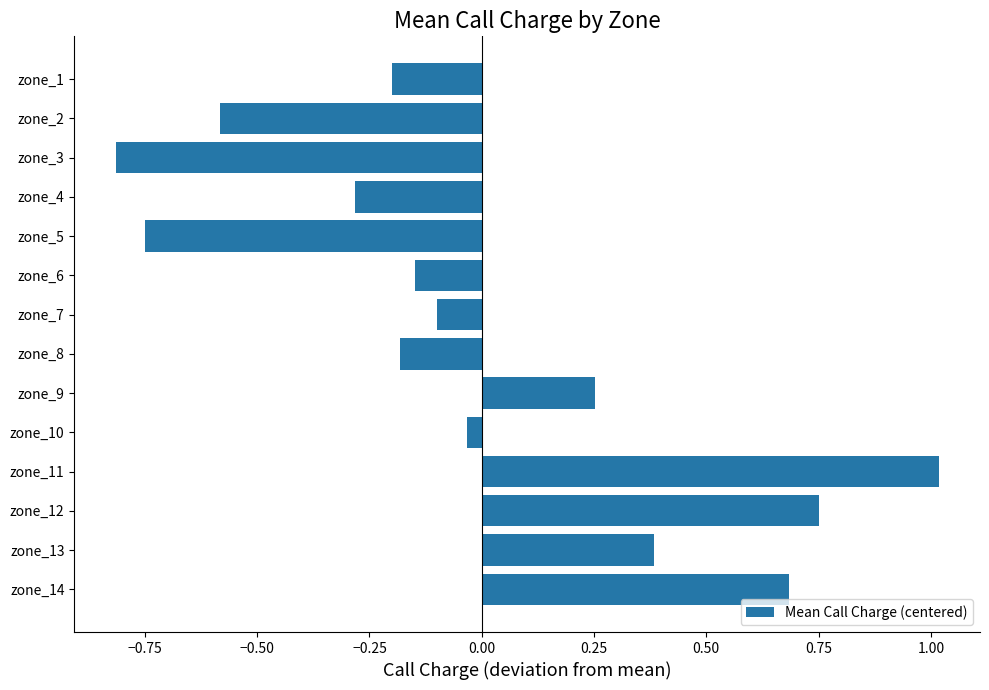

How many data points are above 0?

5